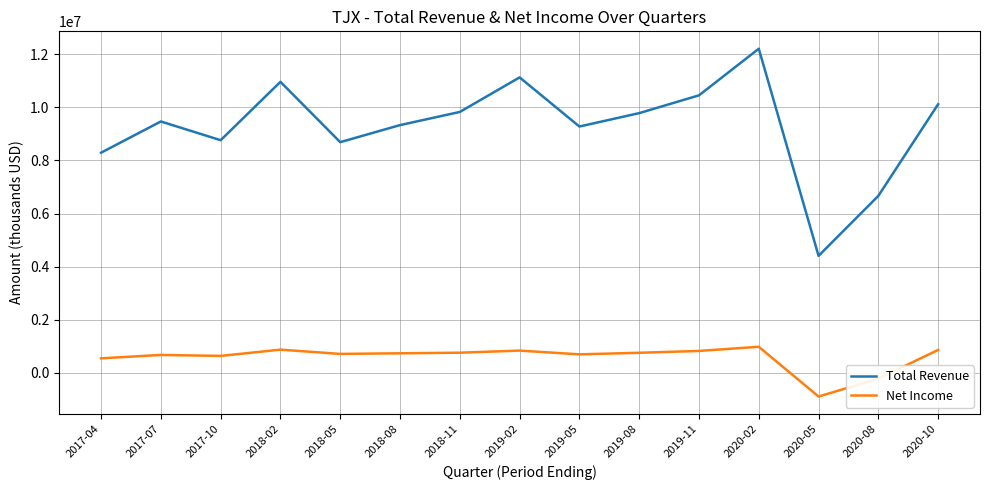

At 2020-02, list the series in order from smallest to largest.

Net Income, Total Revenue